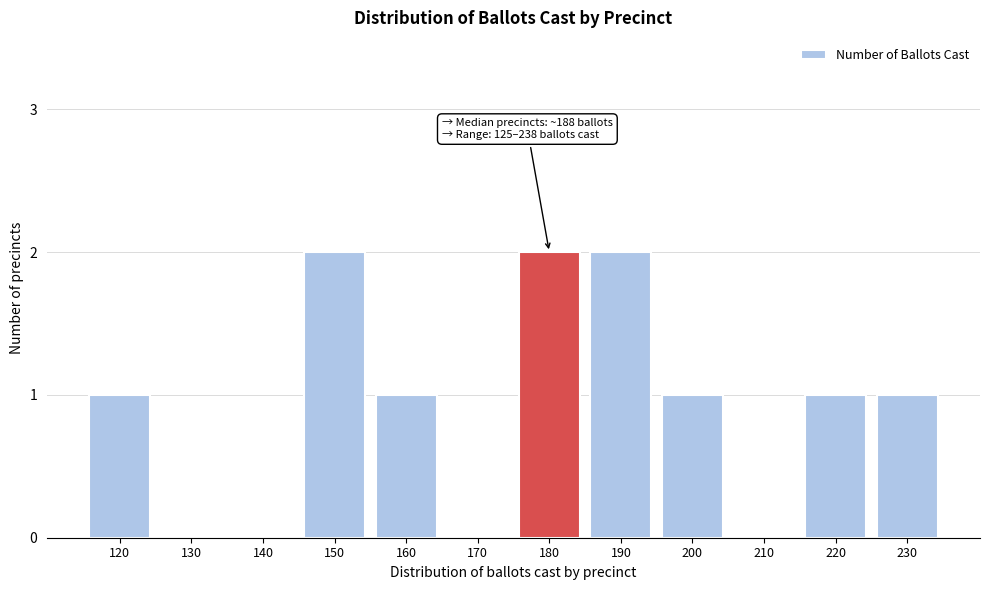

Reading left to right, transcribe all the data shown in this chart.

120=1	130=0	140=0	150=2	160=1	170=0	180=2	190=2	200=1	210=0	220=1	230=1